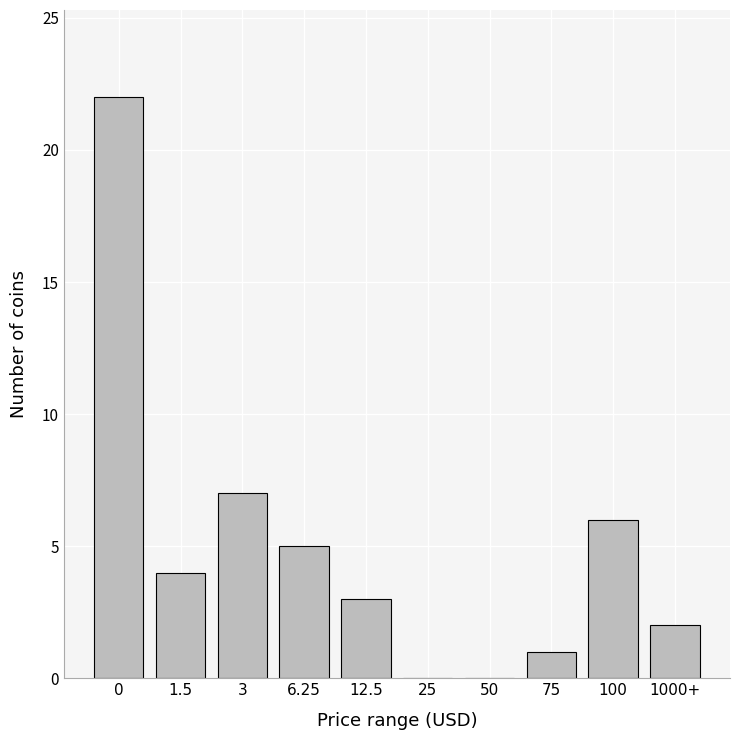

Reading left to right, list all the values displayed in this chart.

0=22	1.5=4	3=7	6.25=5	12.5=3	25=0	50=0	75=1	100=6	1000+=2